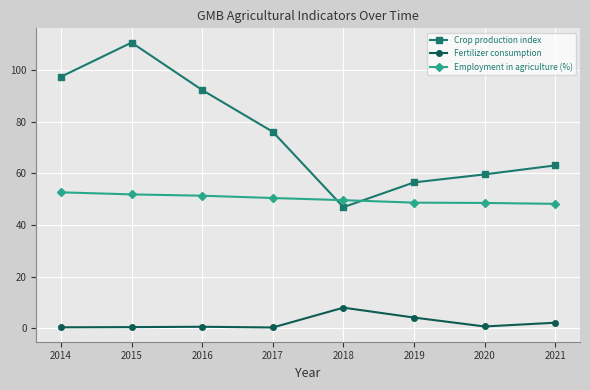

Where is Crop production index nearest to the value 78?

2017